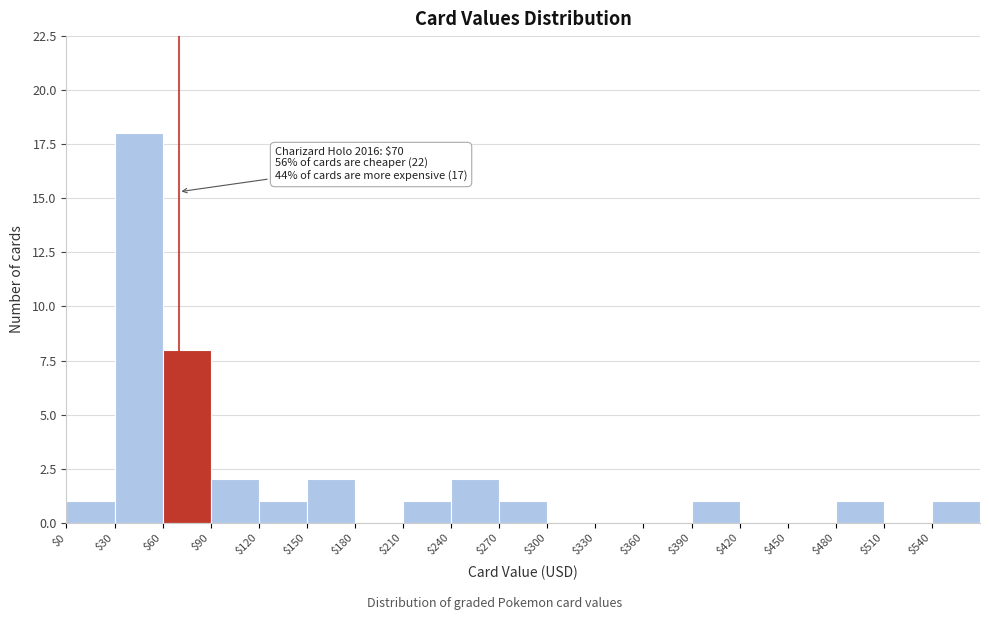

Which range on the x-axis has the tallest bar?

30 to 60